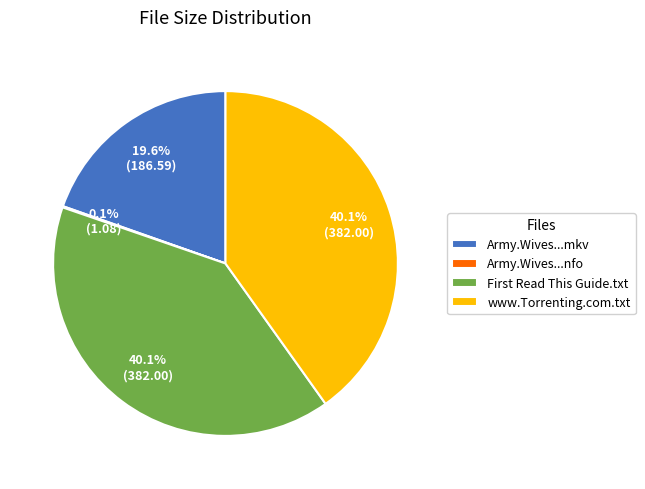

Is there any slice that represents more than half of the pie?

No